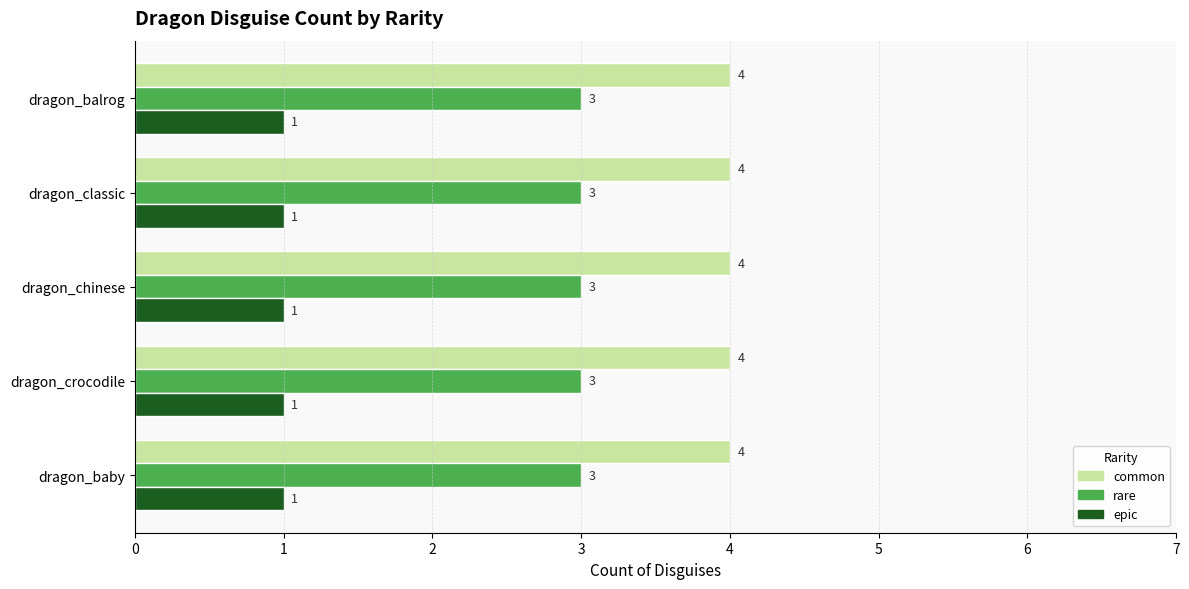

Is the value of epic at dragon_crocodile greater than the value of common at dragon_chinese?

No